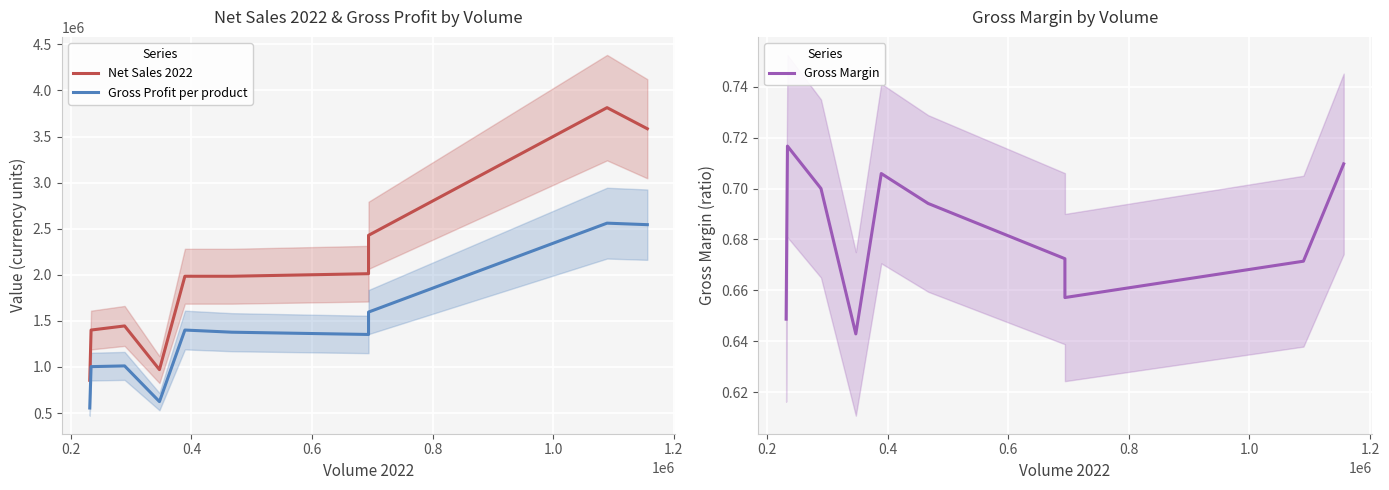

What is the value of the Net Sales 2022 point at the 2nd from the left?

1400826.0